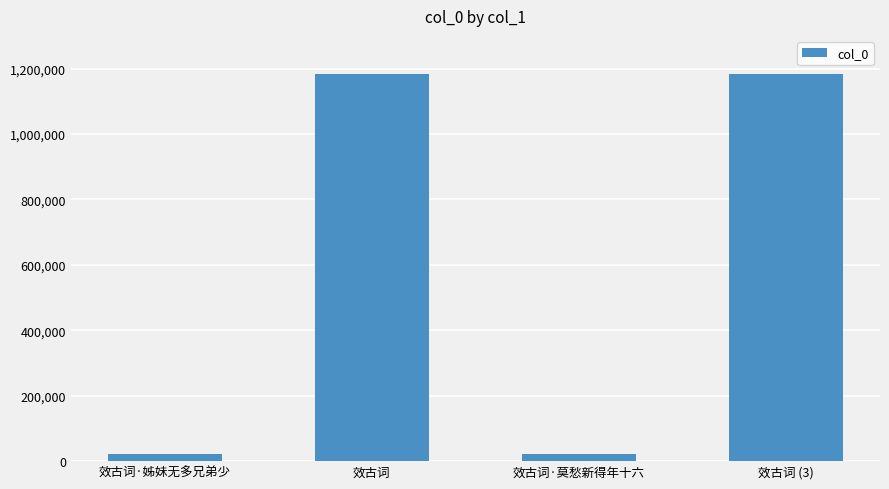

What is the difference between the second highest and minimum values?

1161418